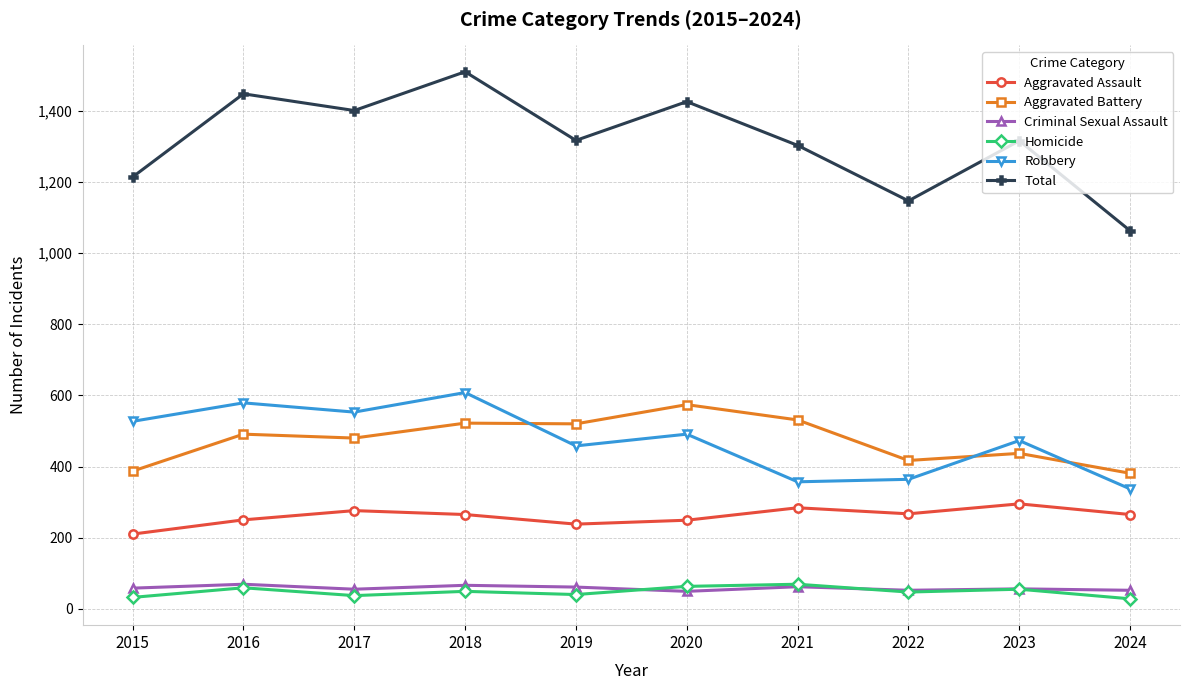

What is the lowest value of the Robbery series?

337